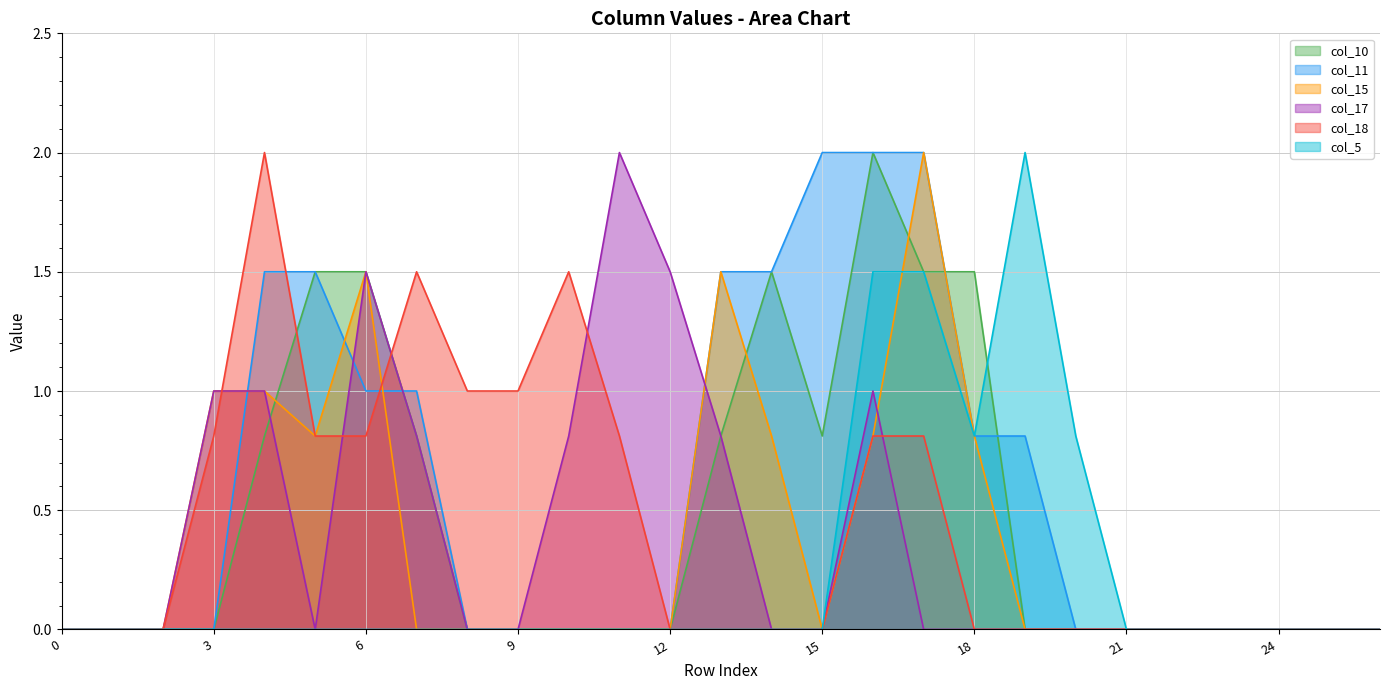

How many intersections are there between col_15 and col_17?

2